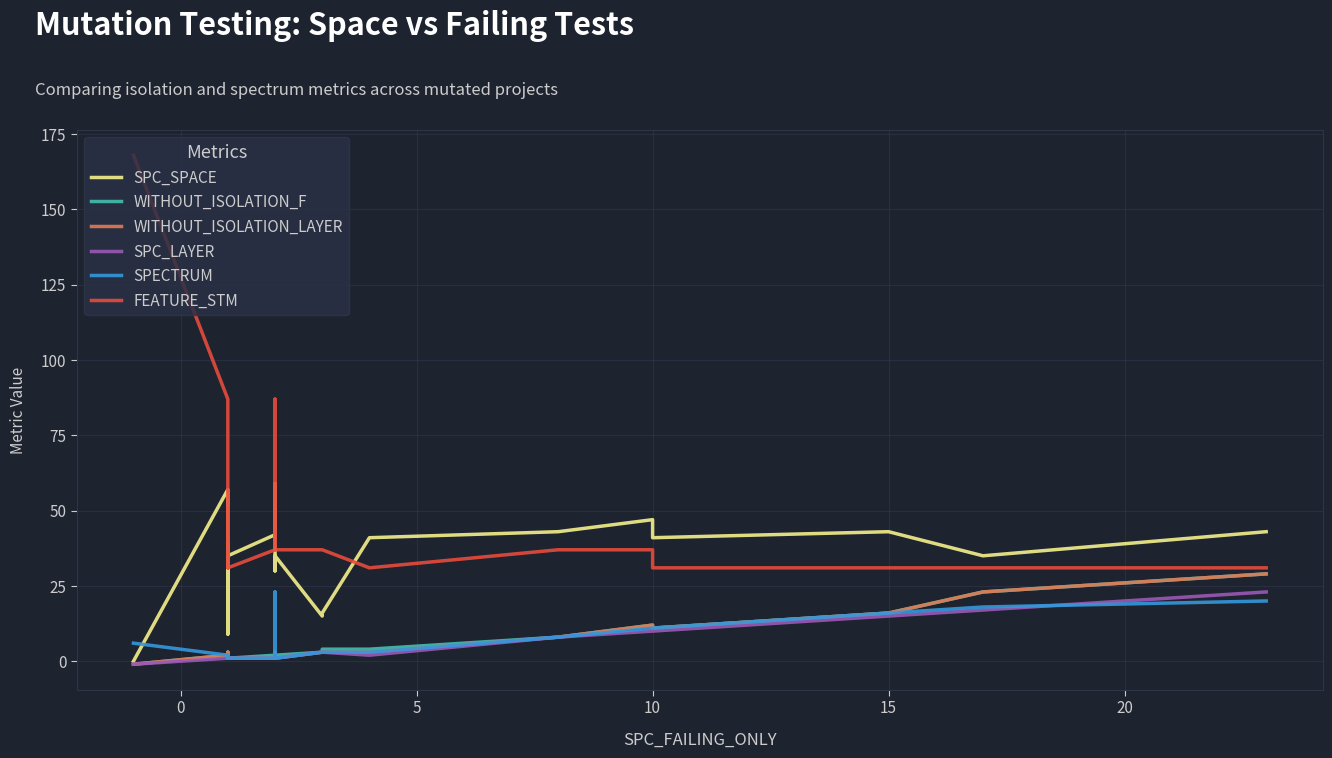

What is the average value of the SPC_SPACE series?

36